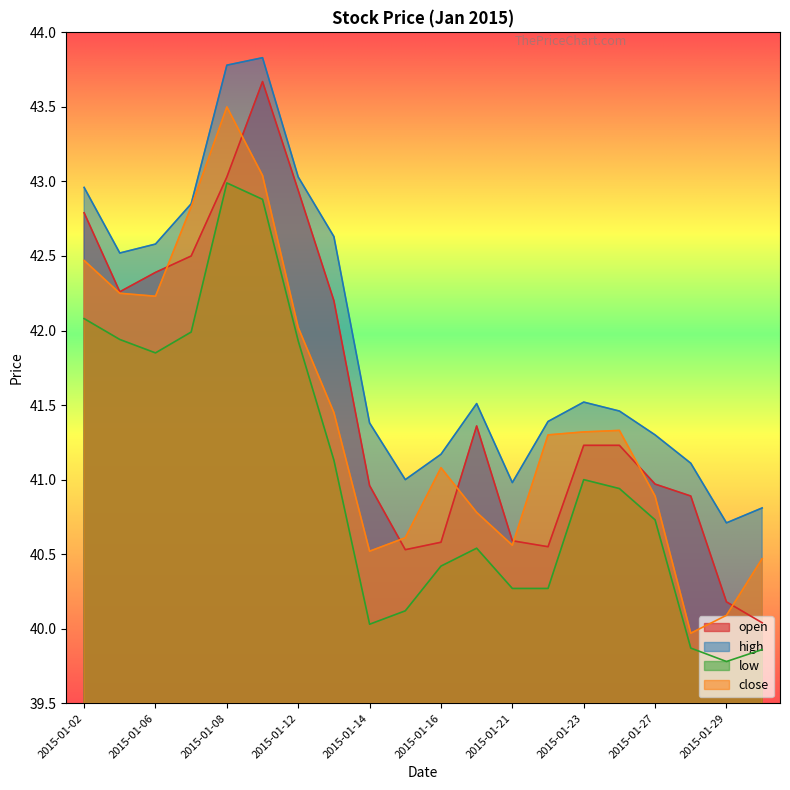

List the labels in order of close value, smallest first.

2015-01-28, 2015-01-29, 2015-01-30, 2015-01-14, 2015-01-21, 2015-01-15, 2015-01-20, 2015-01-27, 2015-01-16, 2015-01-22, 2015-01-23, 2015-01-26, 2015-01-13, 2015-01-12, 2015-01-06, 2015-01-05, 2015-01-02, 2015-01-07, 2015-01-09, 2015-01-08